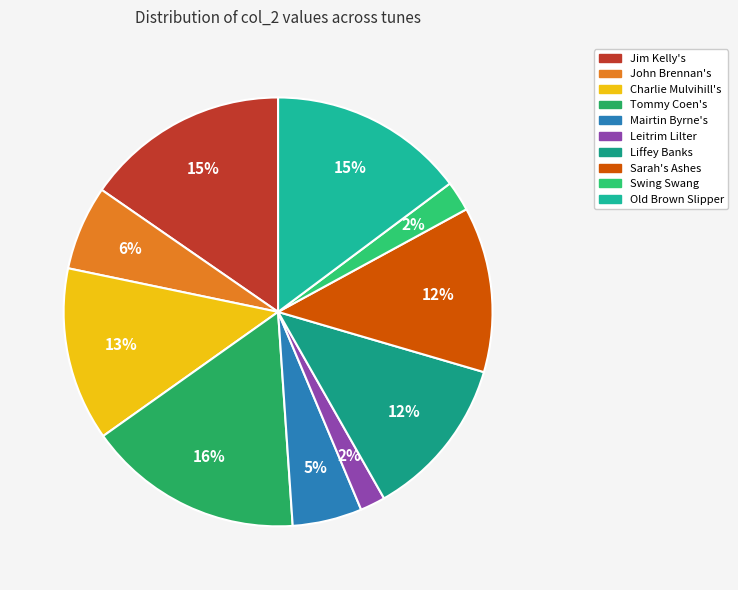

Is there a majority slice in this chart?

No